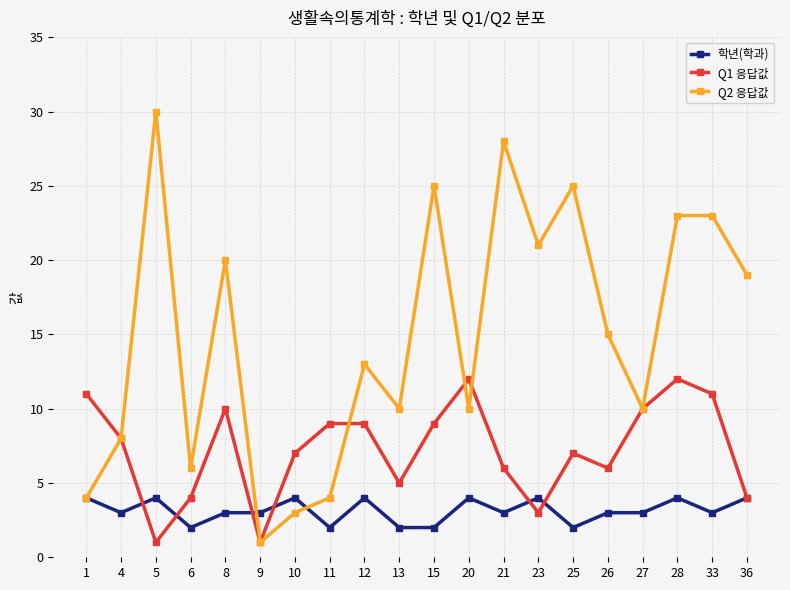

True or false: Q2 응답값 and 학년(학과) cross at least once.

True